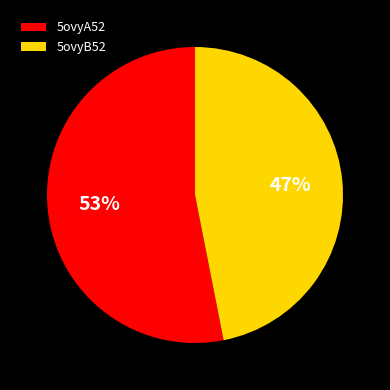

To the nearest percent, what is the average slice percentage?

50%